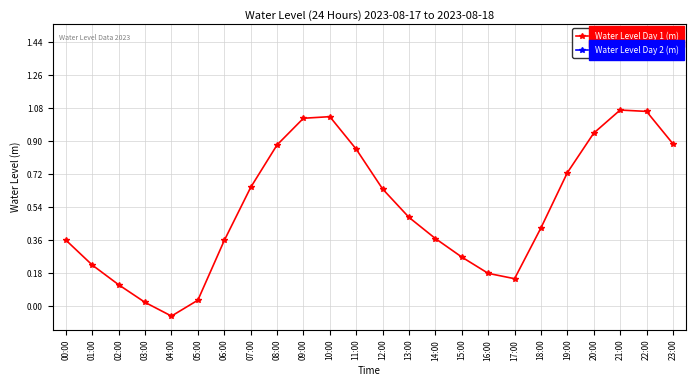

Does the chart display data point markers on the line(s)?

Yes